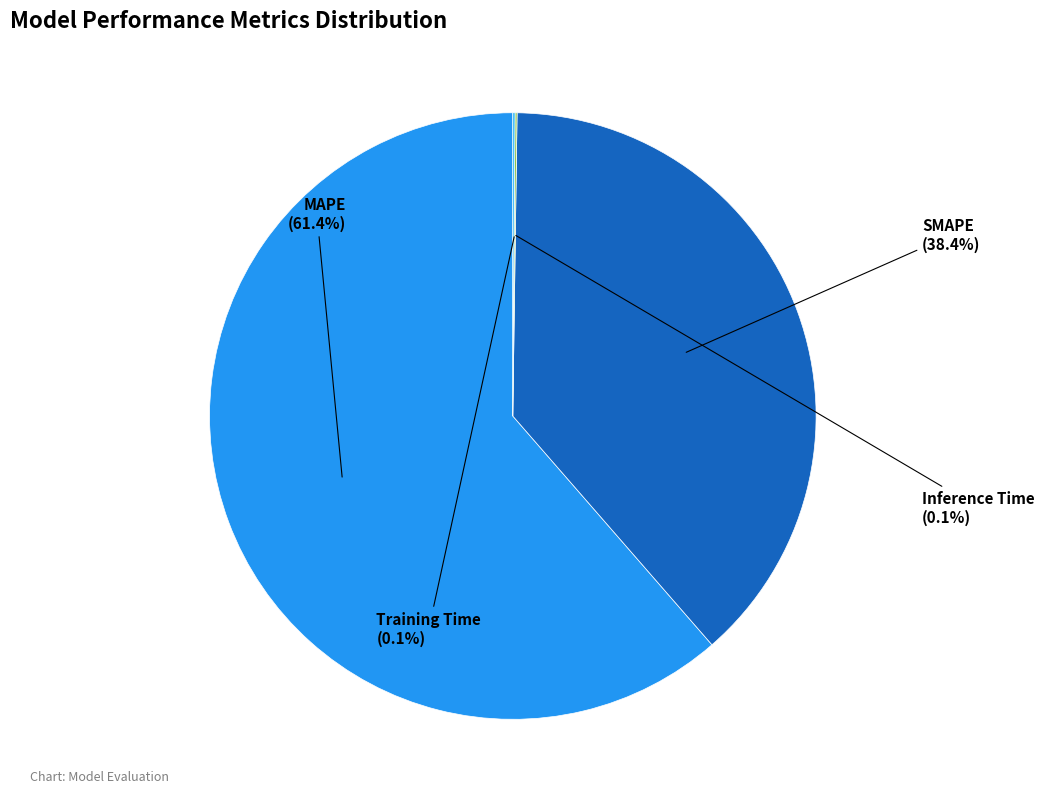

To the nearest percent, what is the difference between the largest and smallest slice percentages?

61%